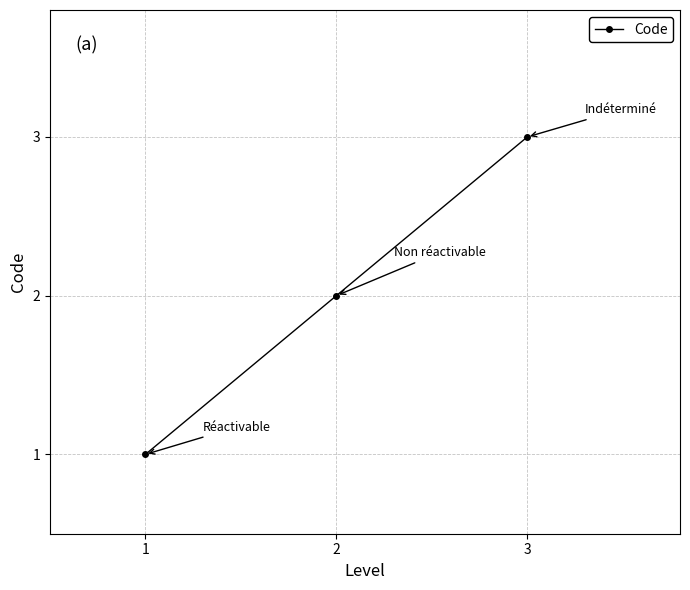

Which category has the lowest value across all series?

1